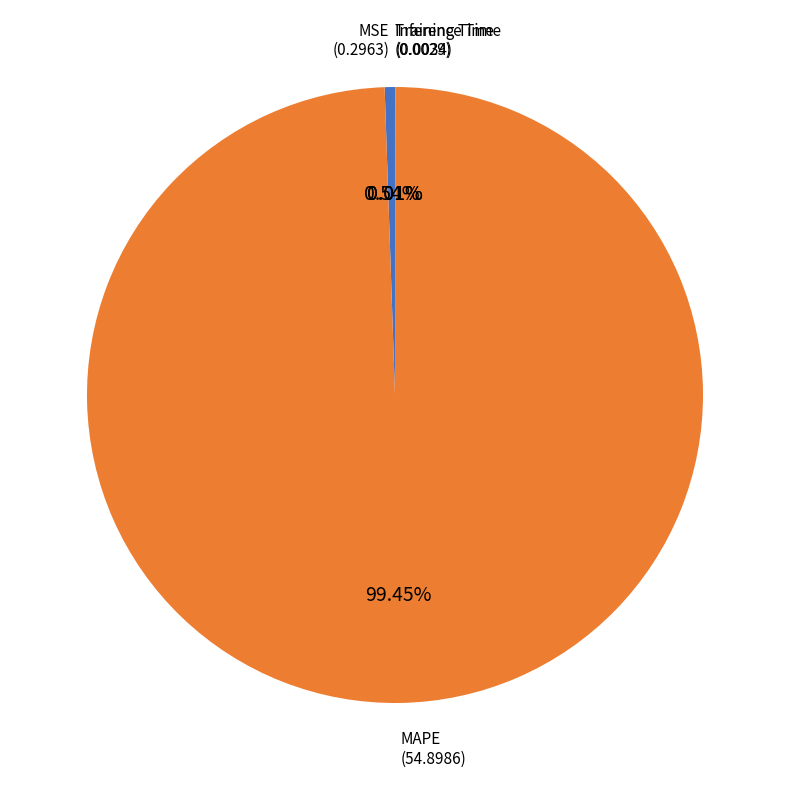

Does any single category account for the majority?

Yes